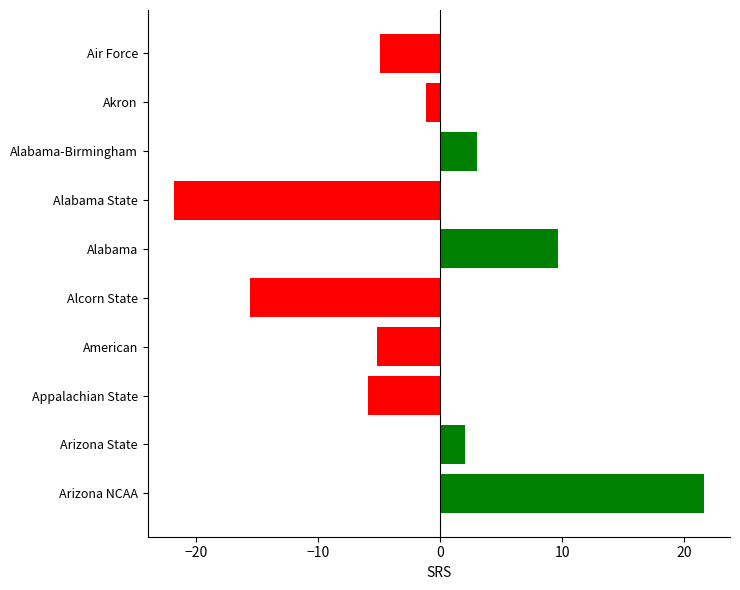

What is the sum of the values at American and Alabama?

4.5